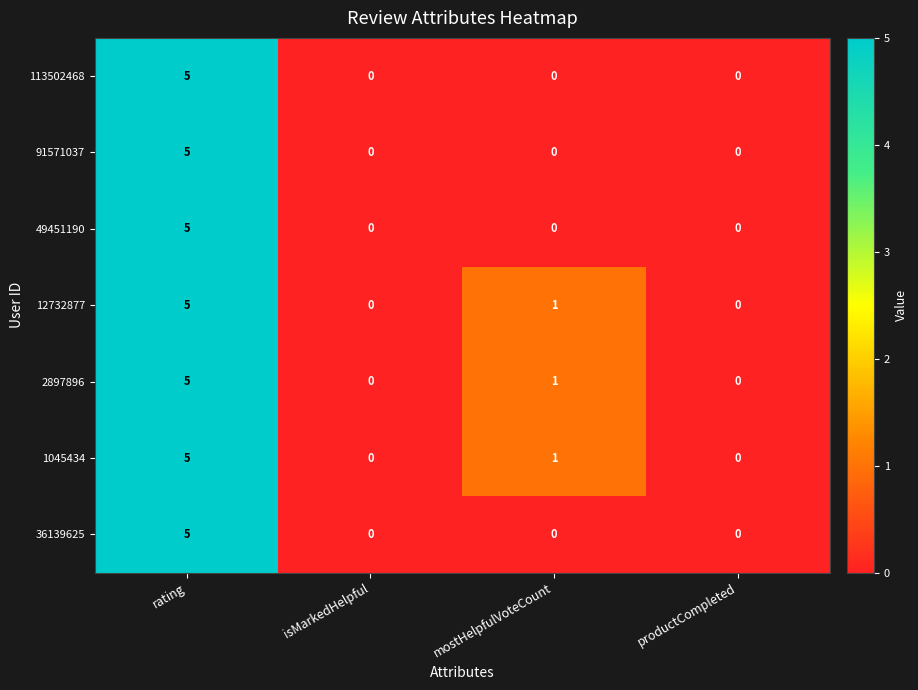

At which label does 1045434 first exceed 1?

rating